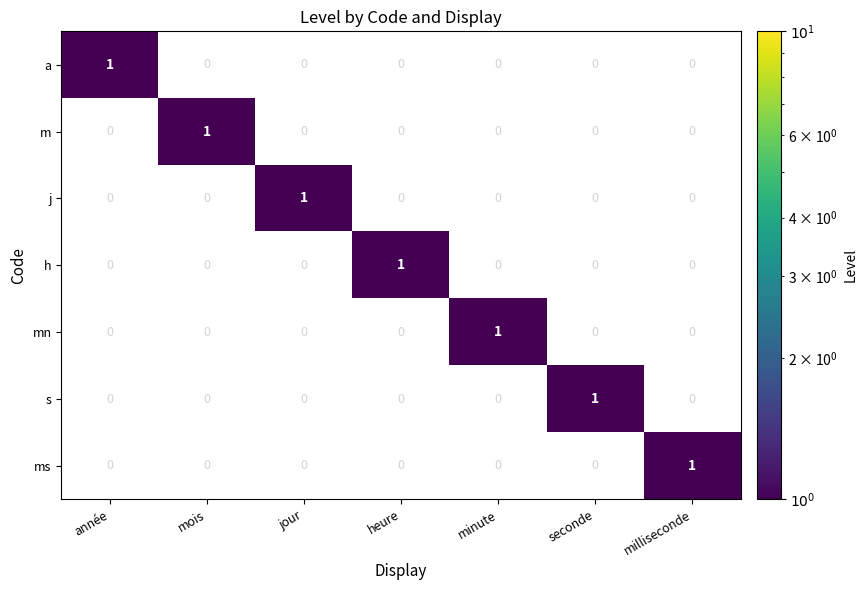

How many h values are between 0 and 1?

7